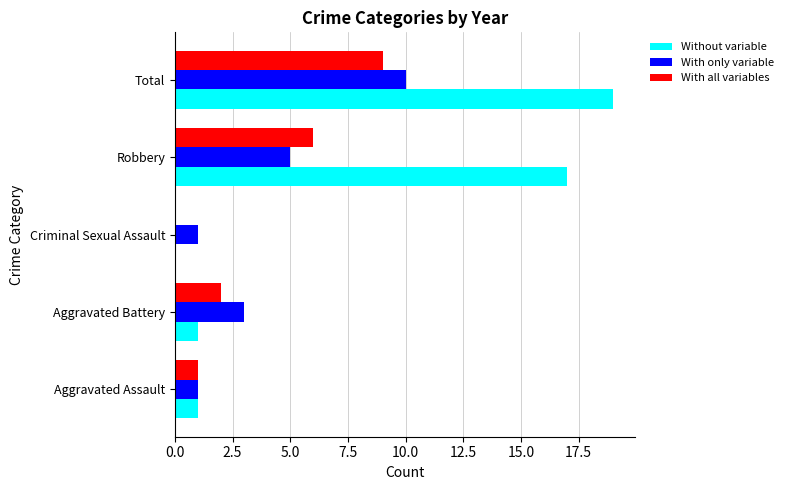

Which series changed the most between Robbery and Total?

With only variable